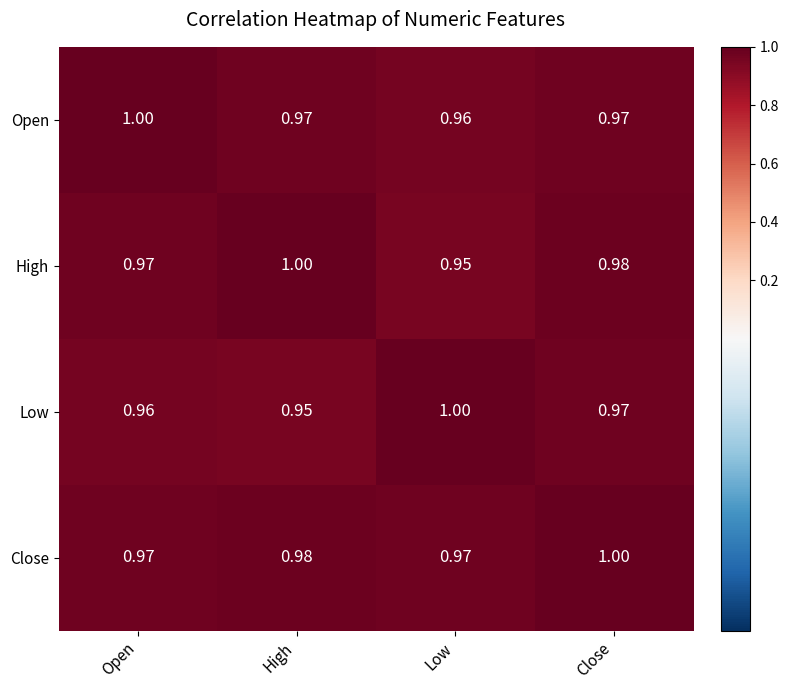

Which category has the highest value in the Open series?

Open